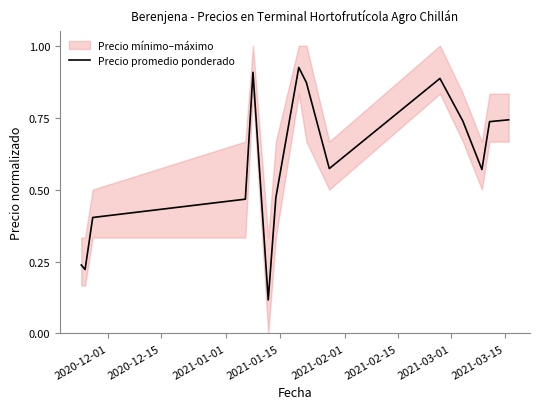

True or false: the data has more than 1 interior local peaks.

True